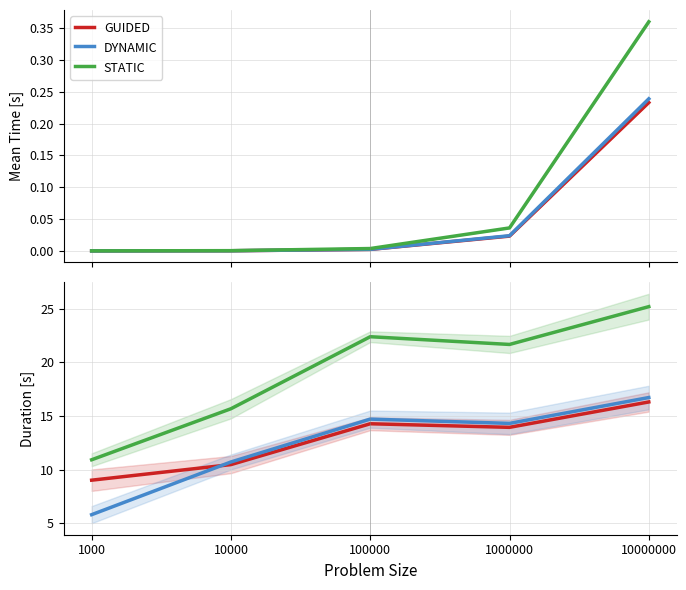

At which category is the sum across all series the highest?

10000000